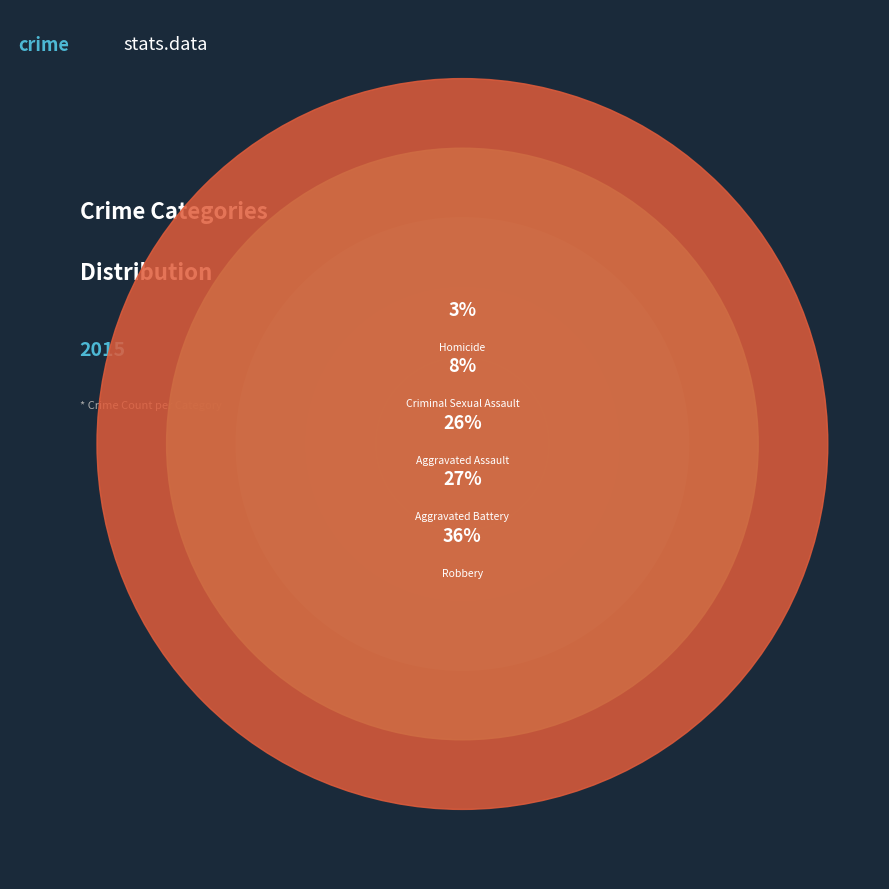

The Aggravated Battery slice represents 35% of the pie. True or false?

False